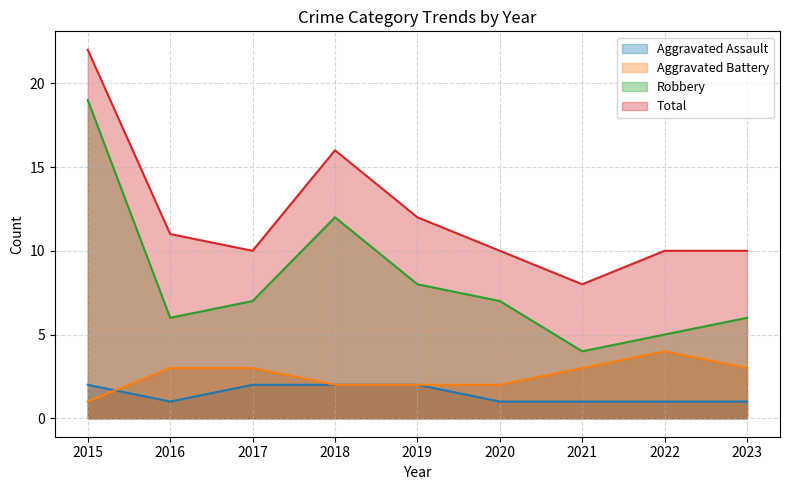

At which category does Robbery reach its first local peak?

2018